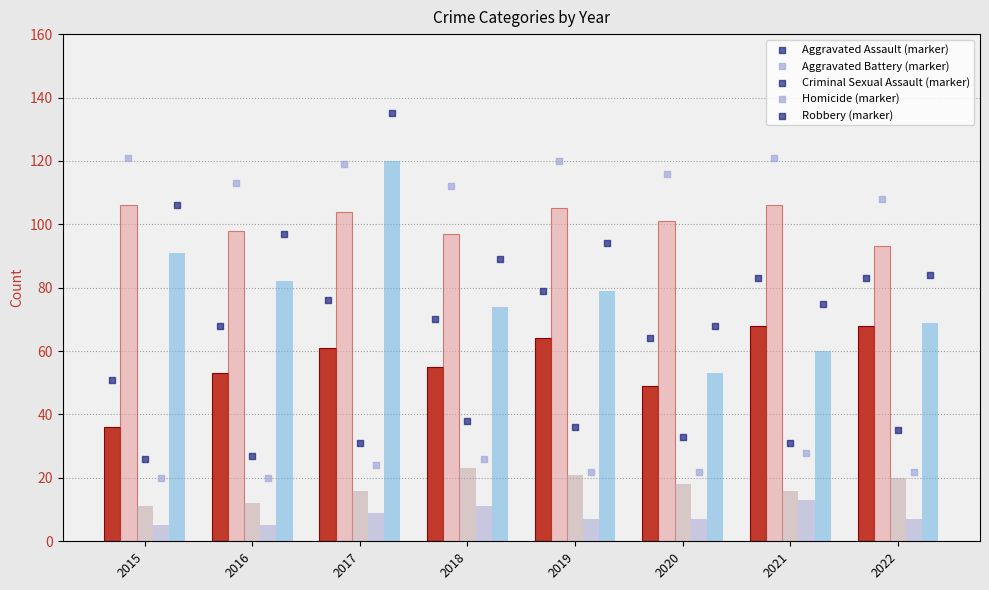

At which category is the sum across all series the highest?

2017